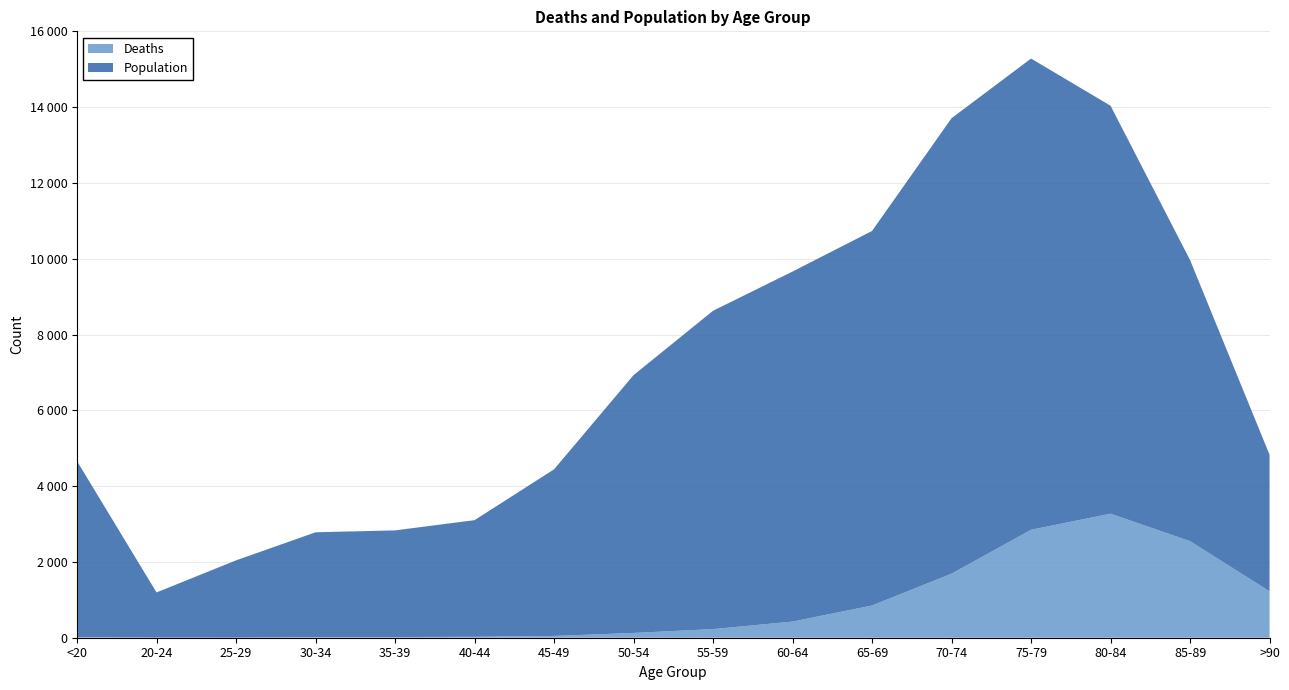

Reading right to left, extract all data points from this chart.

Deaths: 1224	2548	3273	2848	1690	850	426	227	126	47	24	18	17	3	4	18
Population: 3604	7417	10764	12434	12018	9883	9236	8400	6803	4396	3078	2814	2765	2038	1191	4641